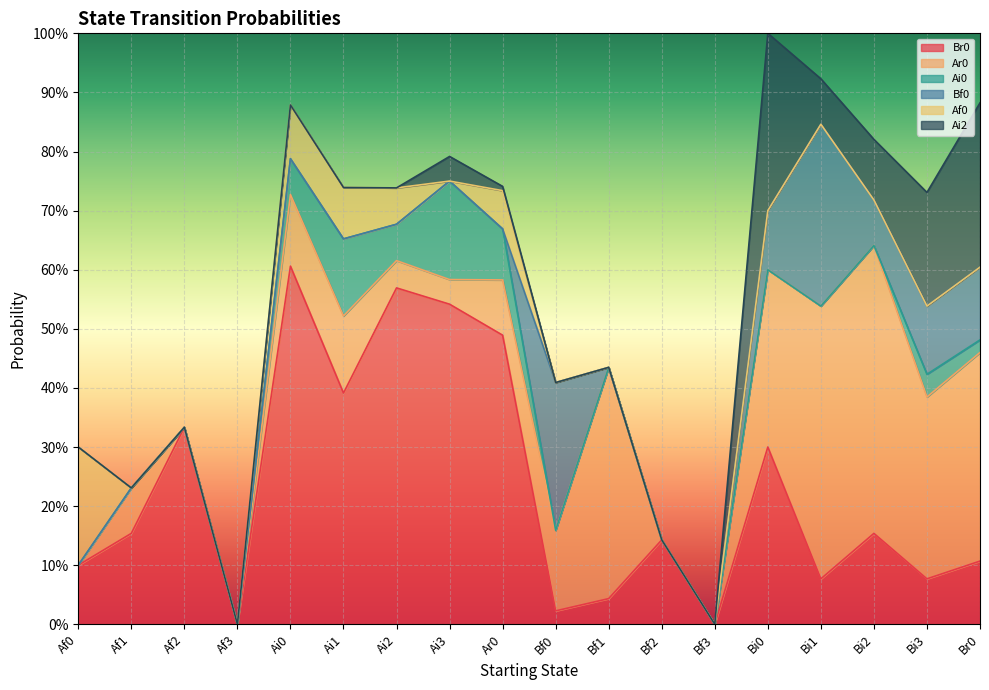

What is the label of the 3rd point from the left?

Af2